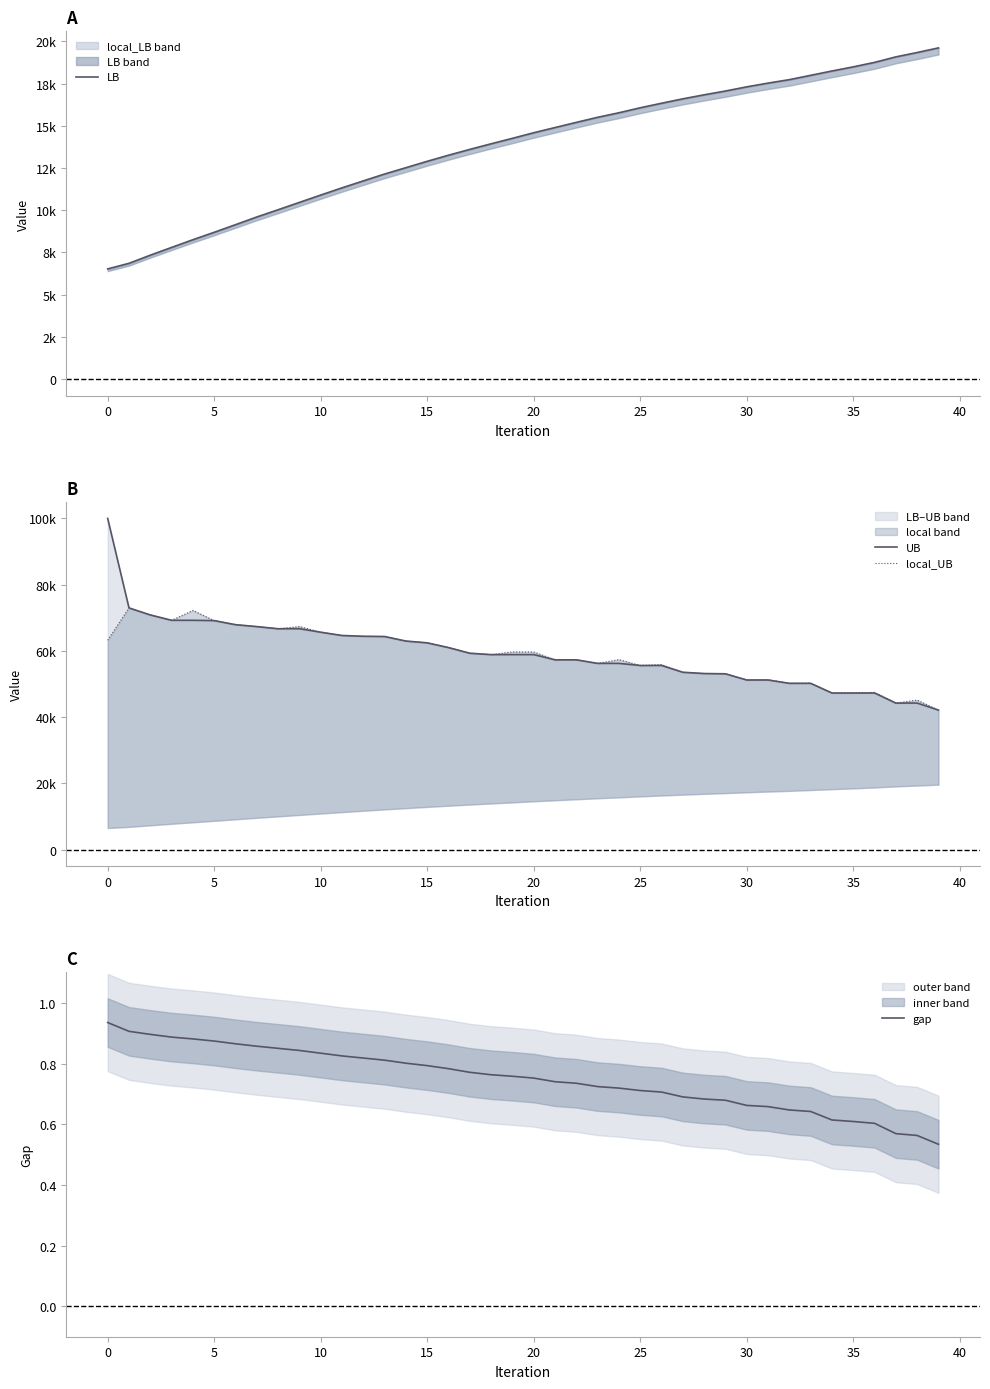

Which series has the largest range (max minus min)?

UB